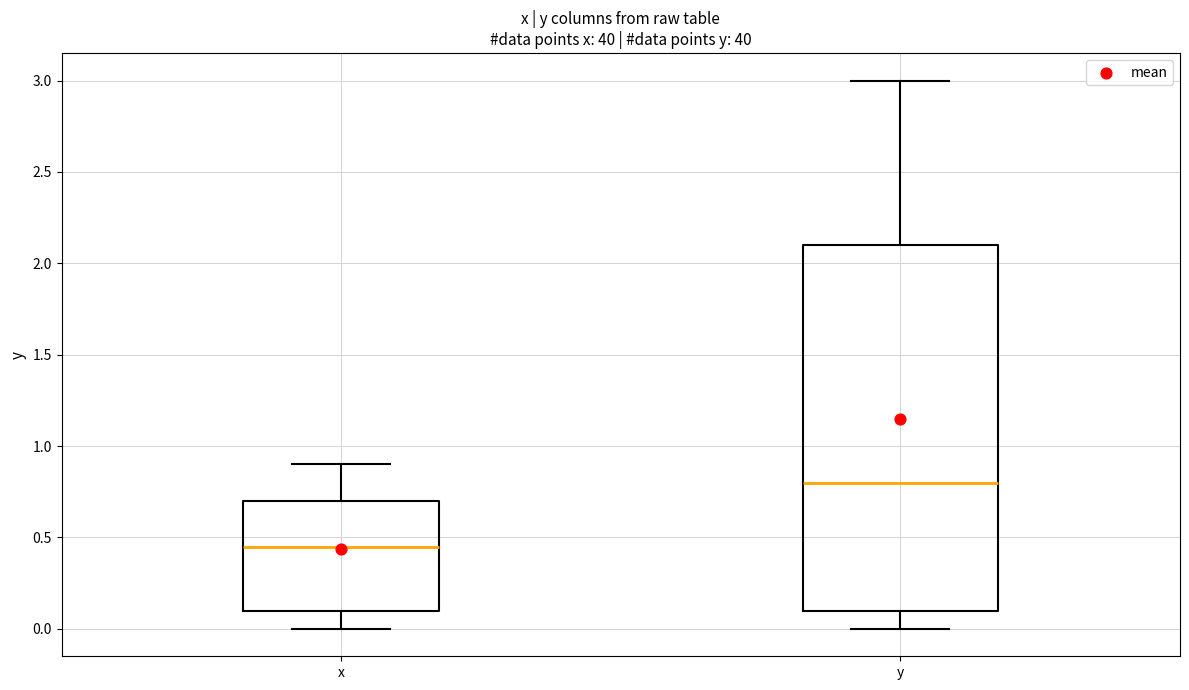

Reading left to right, read every box against the y-axis: the position of its median line, the range the box covers, and the ends of its whiskers. The values are not printed on the chart, so give them approximately, as read against the axis.

x: median 0.45, box 0.10 to 0.70, whiskers 0.00 to 0.90
y: median 0.80, box 0.10 to 2.10, whiskers 0.00 to 3.00